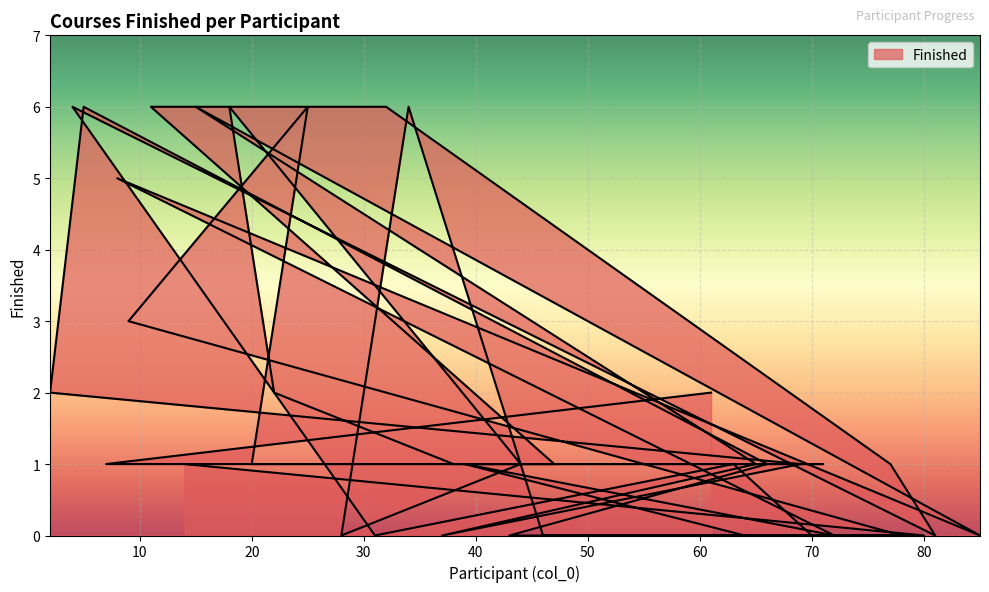

The value at 72 is 0. True or false?

True